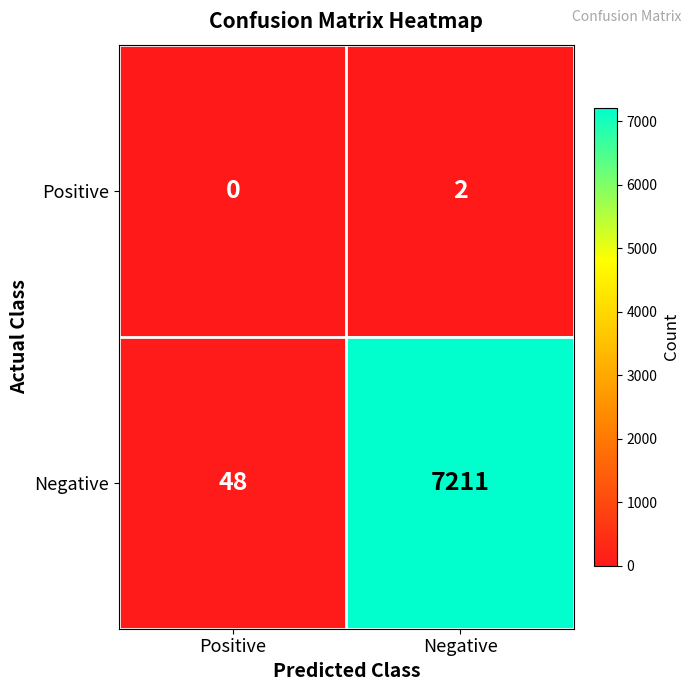

List the series in order of their overall mean, highest first.

Negative, Positive